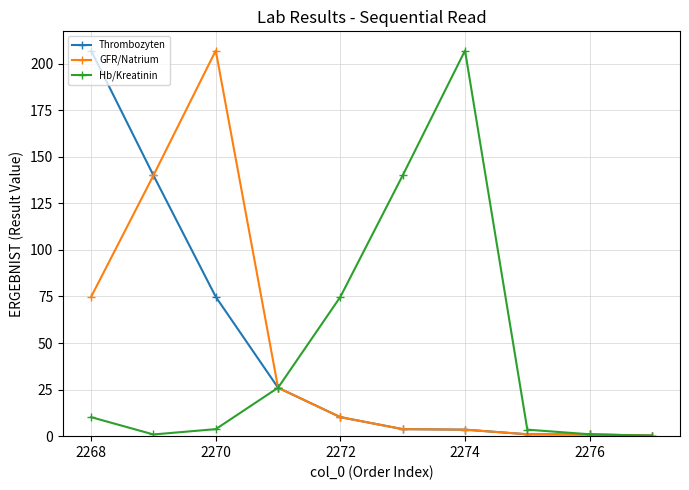

What is the difference between the second highest and second lowest values in the Hb/Kreatinin series?

139.1